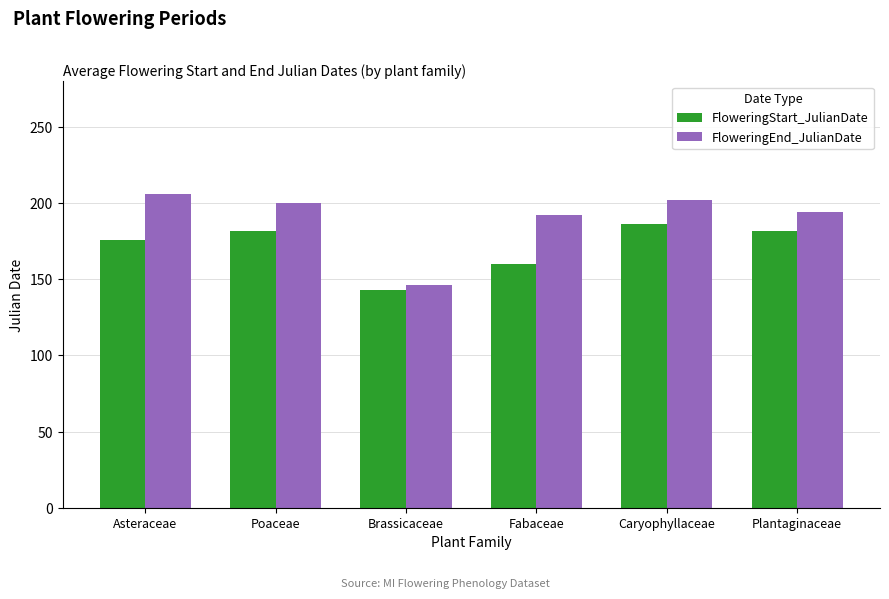

Rank the series at Caryophyllaceae from highest to lowest value.

FloweringEnd_JulianDate, FloweringStart_JulianDate